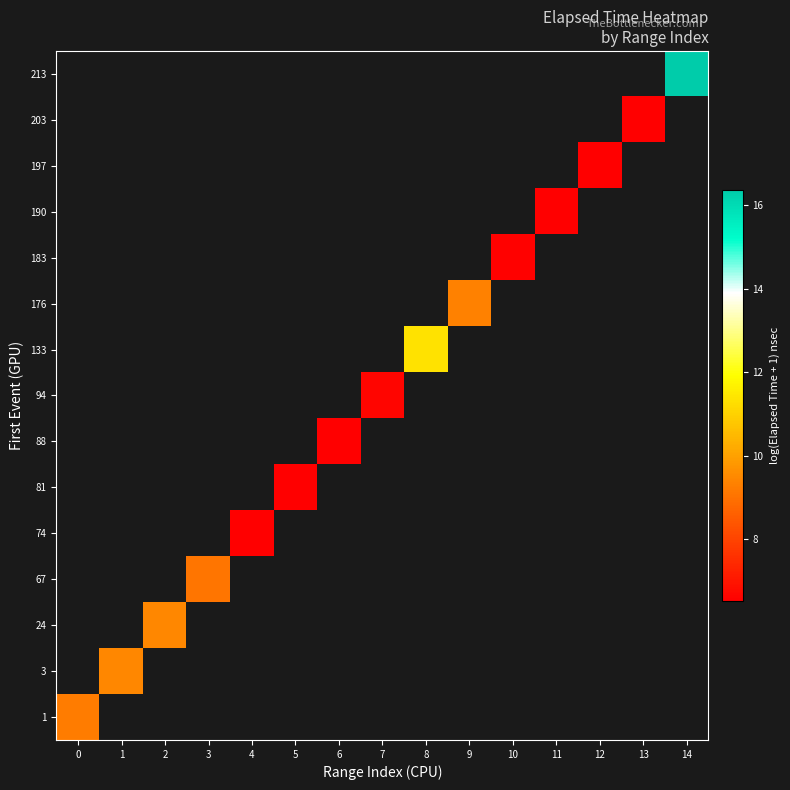

Which has a higher value, 10 or 2?

2